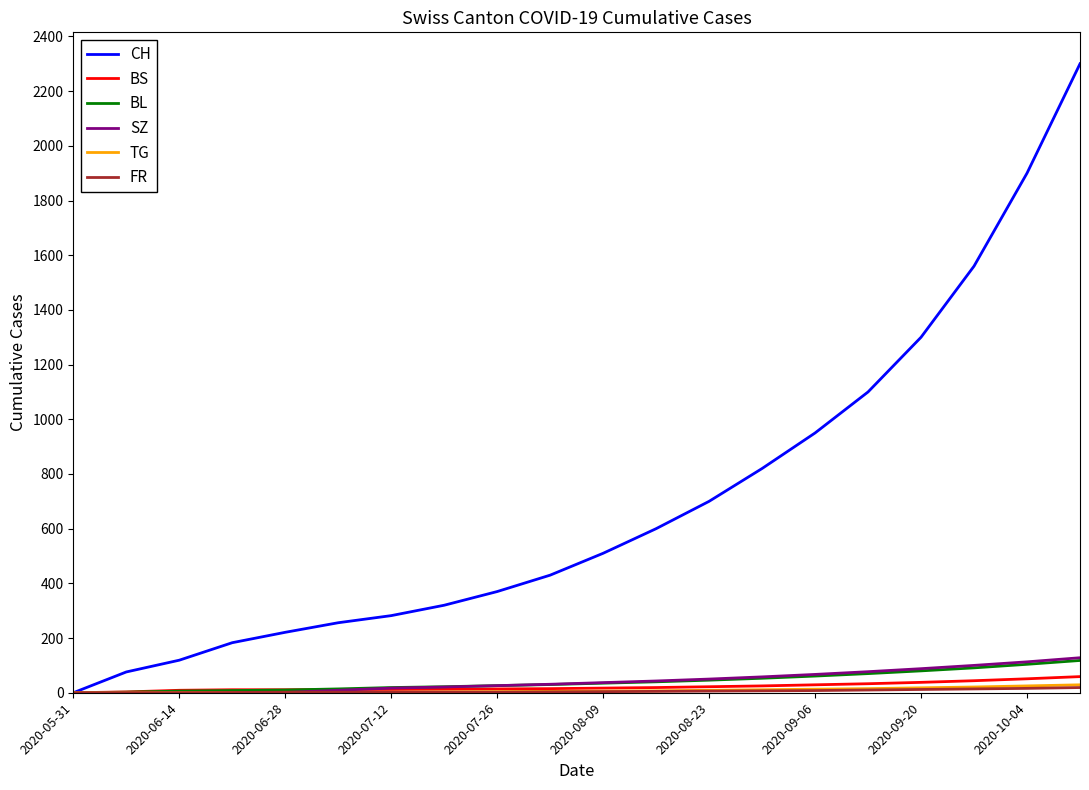

Which series has the largest range (max minus min)?

CH